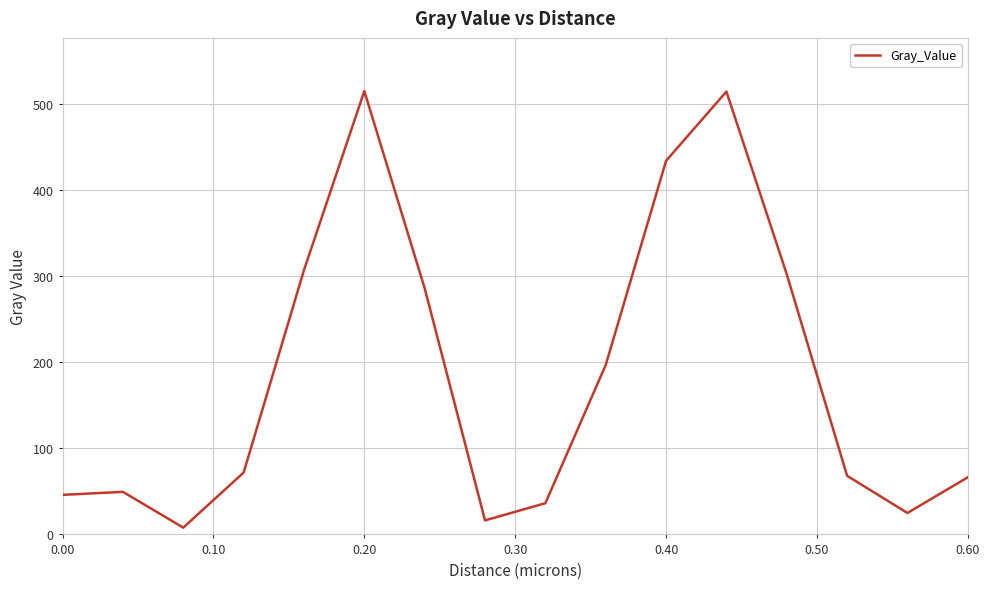

How many values are below 71?

8